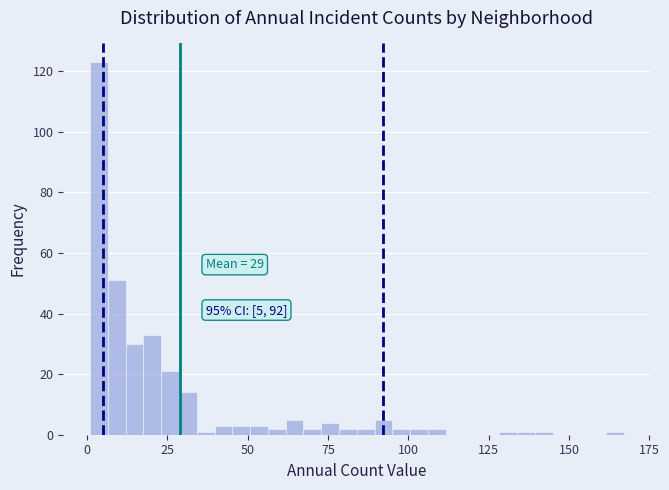

Around what value on the x-axis is the tallest bar? Give the approximate position of its centre, as read against the axis.

5